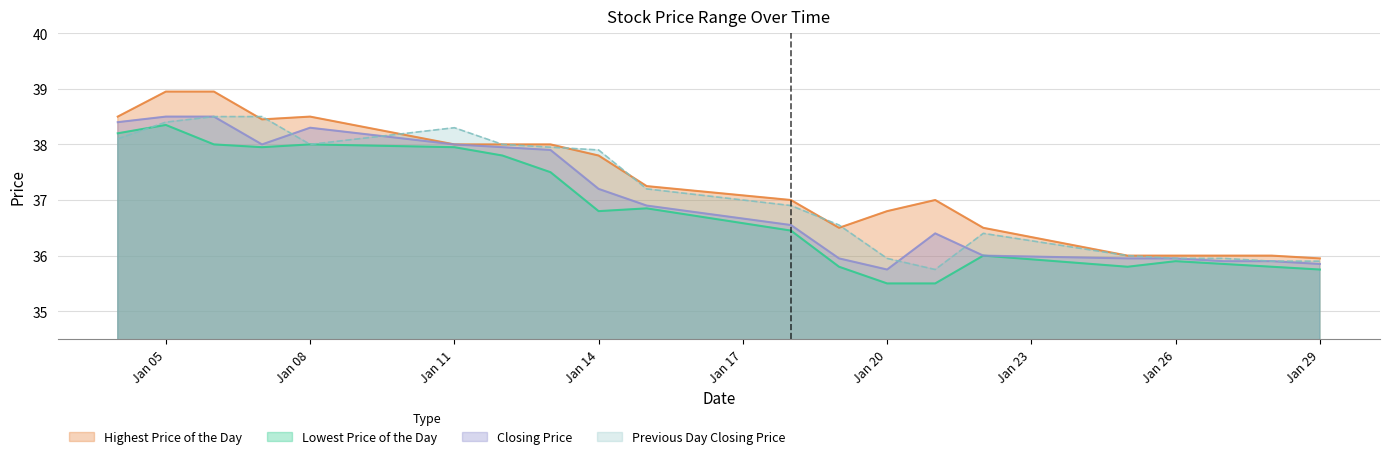

Is the value of Highest Price of the Day at 20210104 greater than the value of Previous Day Closing Price at 20210118?

Yes